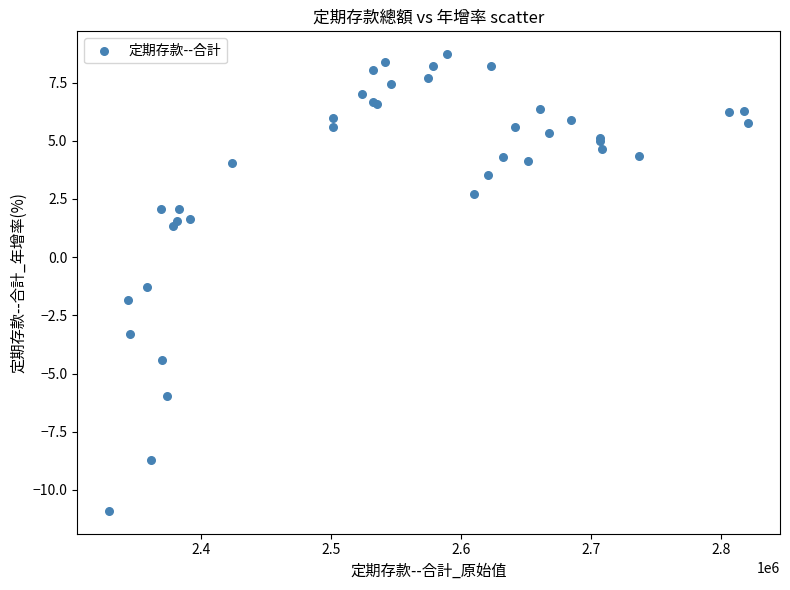

What Y value in the scatter plot is closest to -1?

-1.3